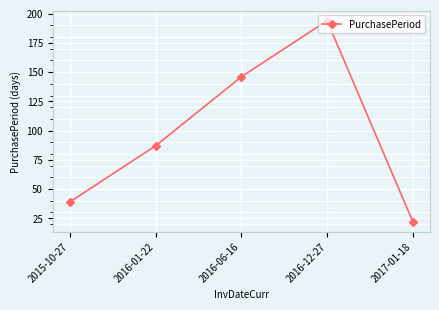

At which label is the value closest to 108?

2016-01-22